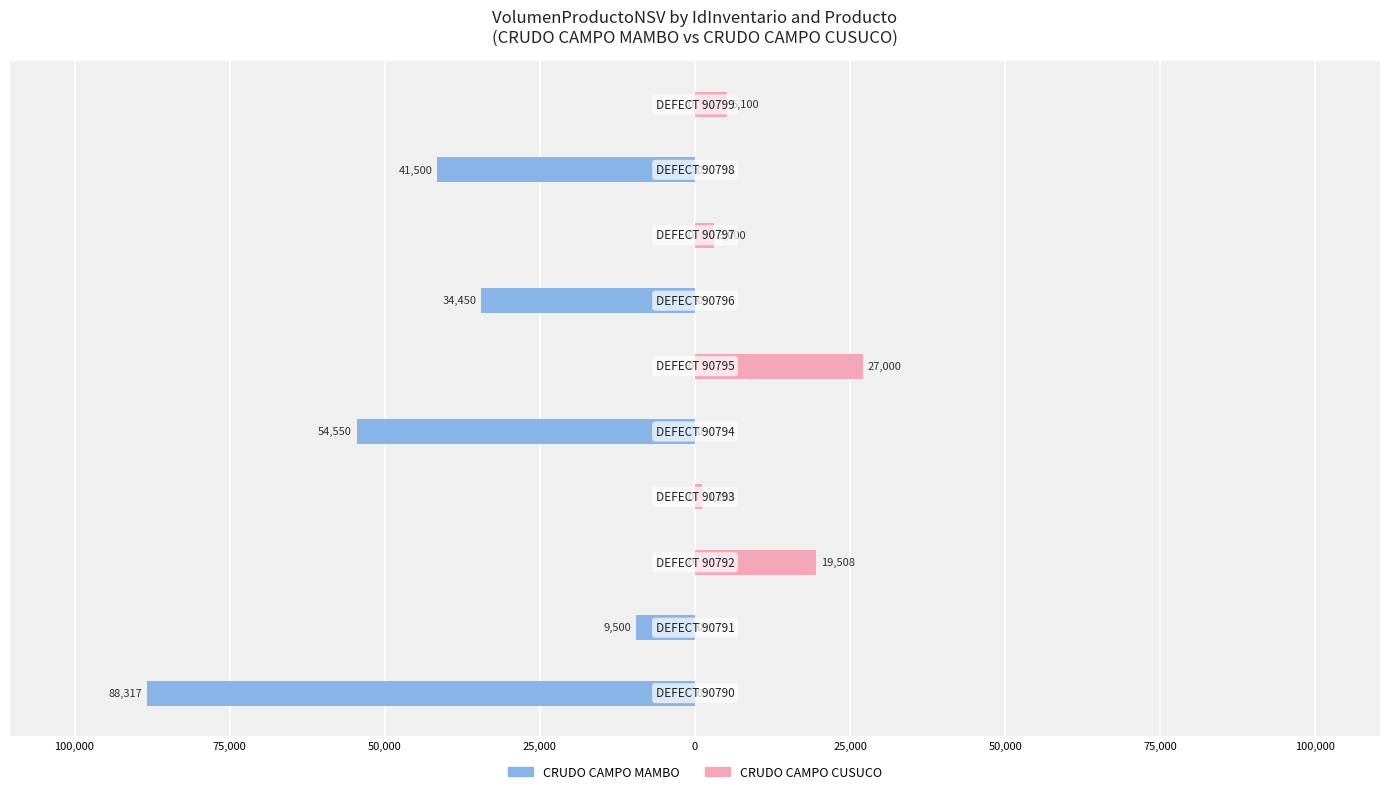

What are all the series names shown in the legend?

CRUDO CAMPO MAMBO, CRUDO CAMPO CUSUCO